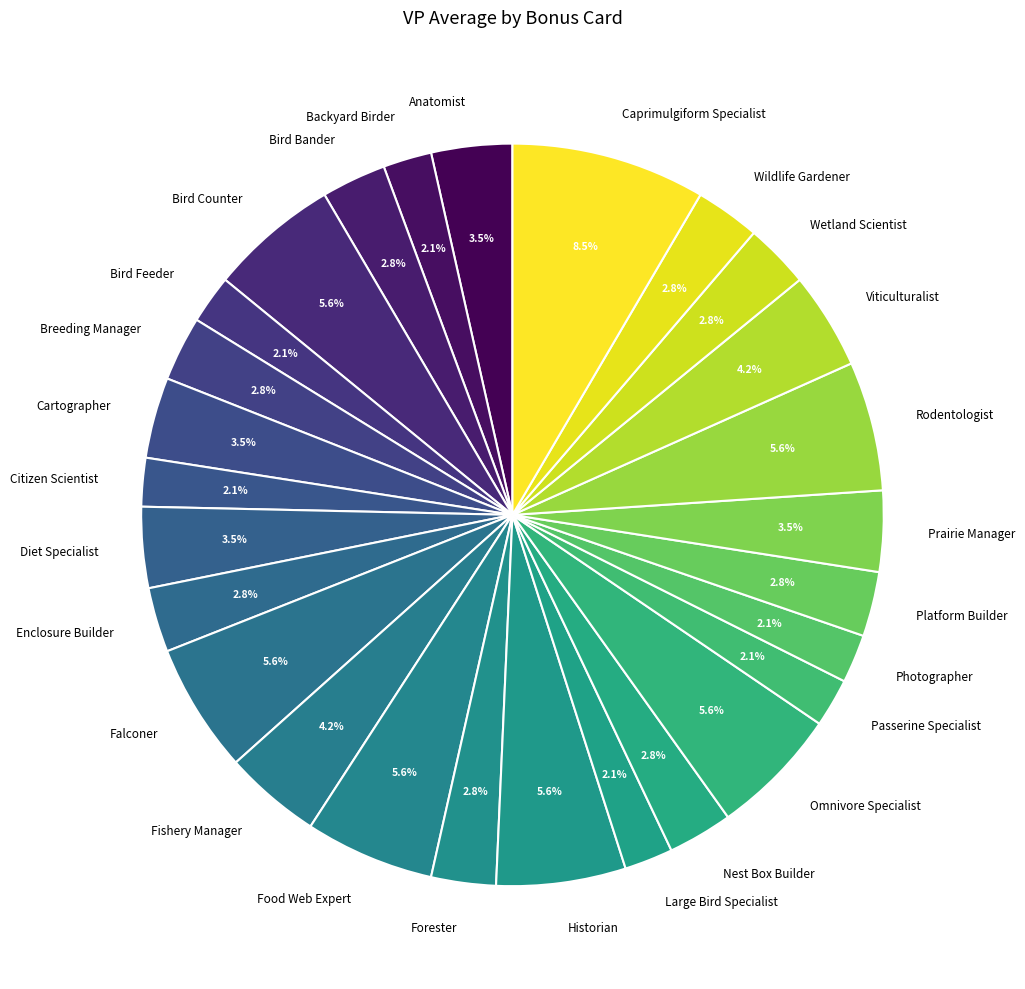

Combined, do Photographer and Nest Box Builder account for over 50%?

No